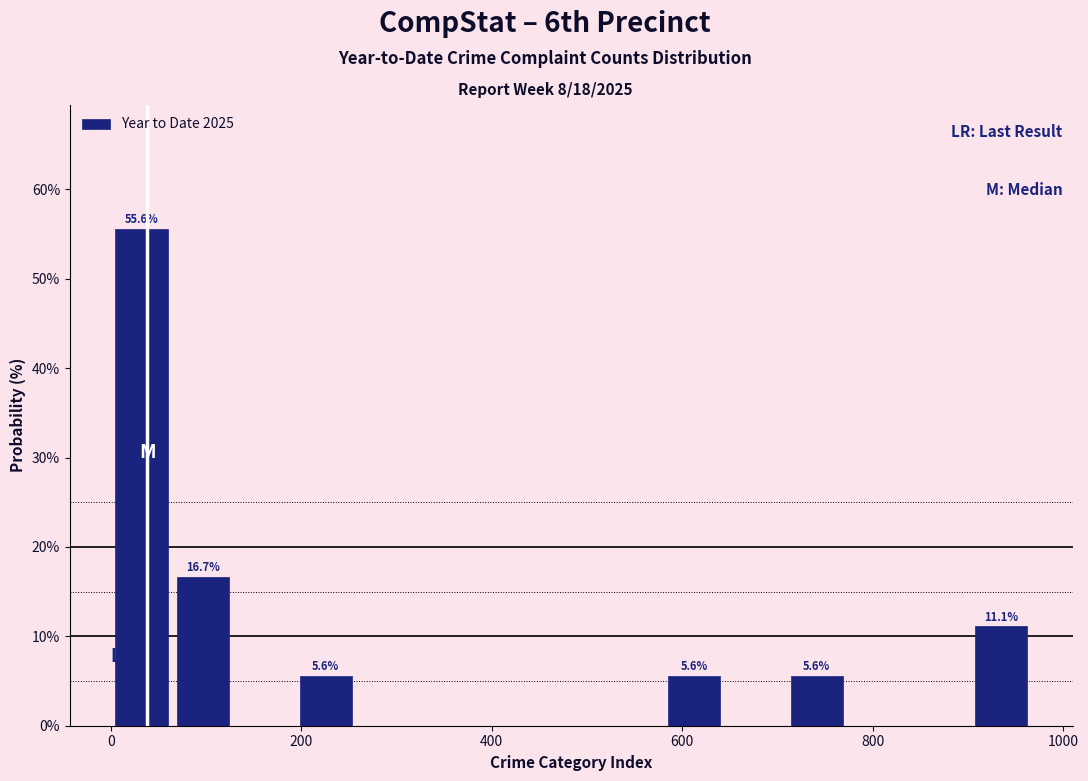

Read against the x-axis, roughly where is the centre of the tallest bar?

40